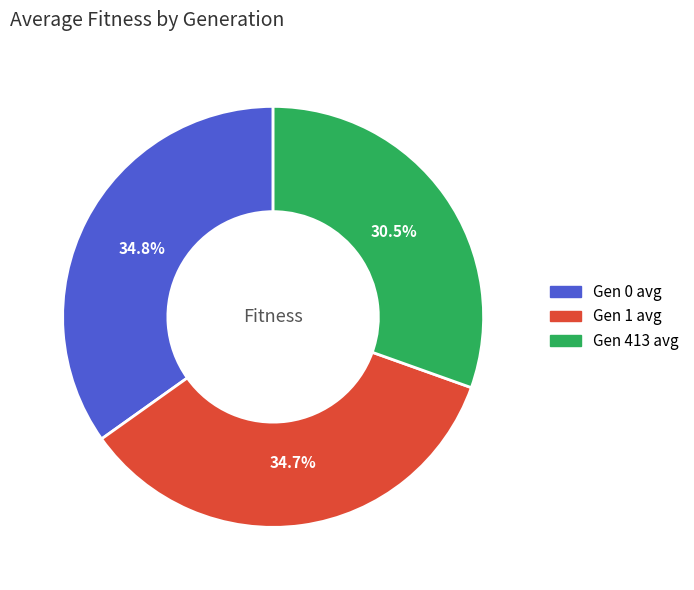

Which slice is the smallest?

Gen 413 avg